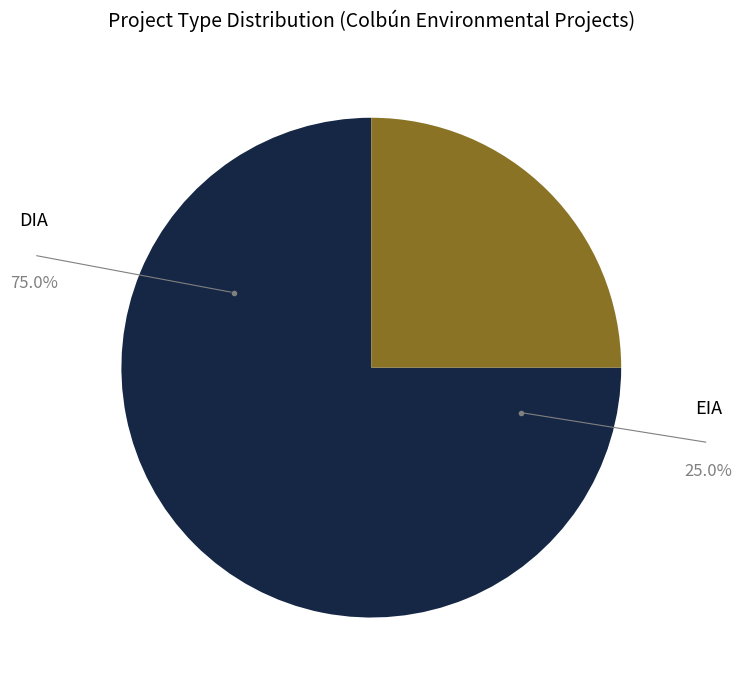

Which has a higher value, DIA or EIA?

DIA